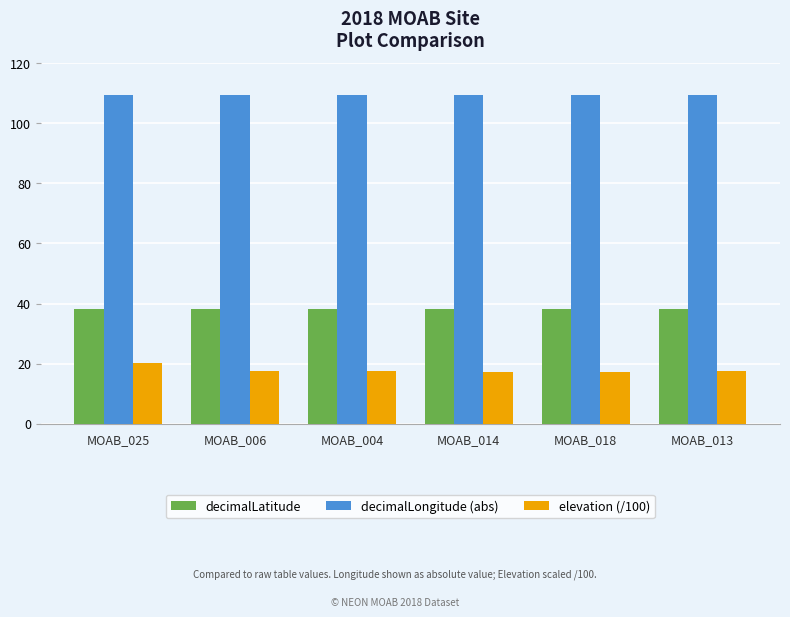

What is the spread (max minus min) of values at MOAB_025?

89.0